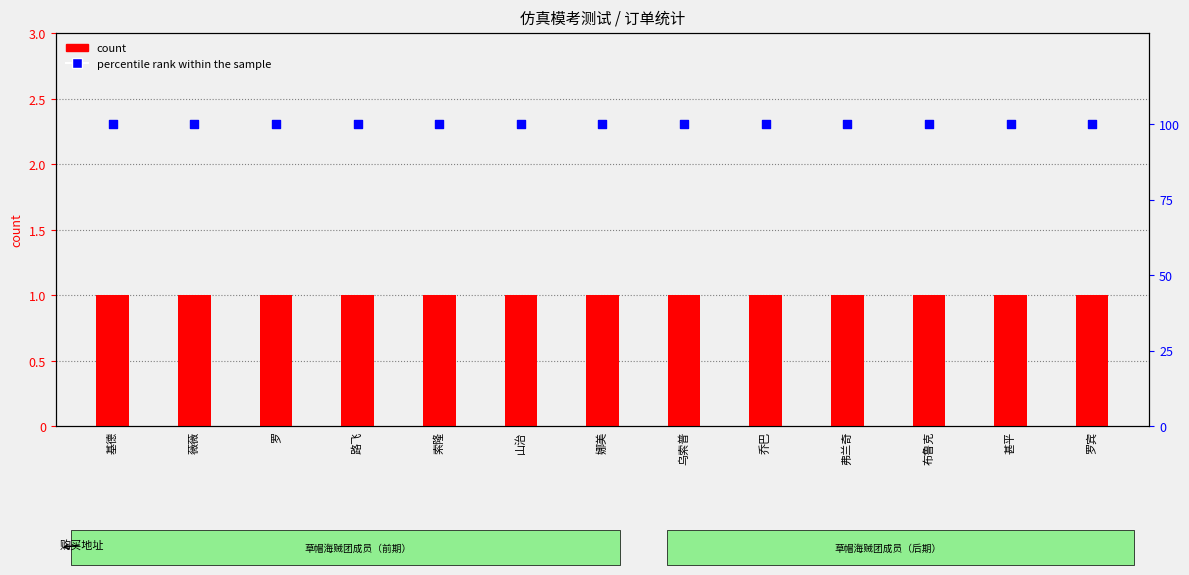

Which series contains the lowest Y value?

count